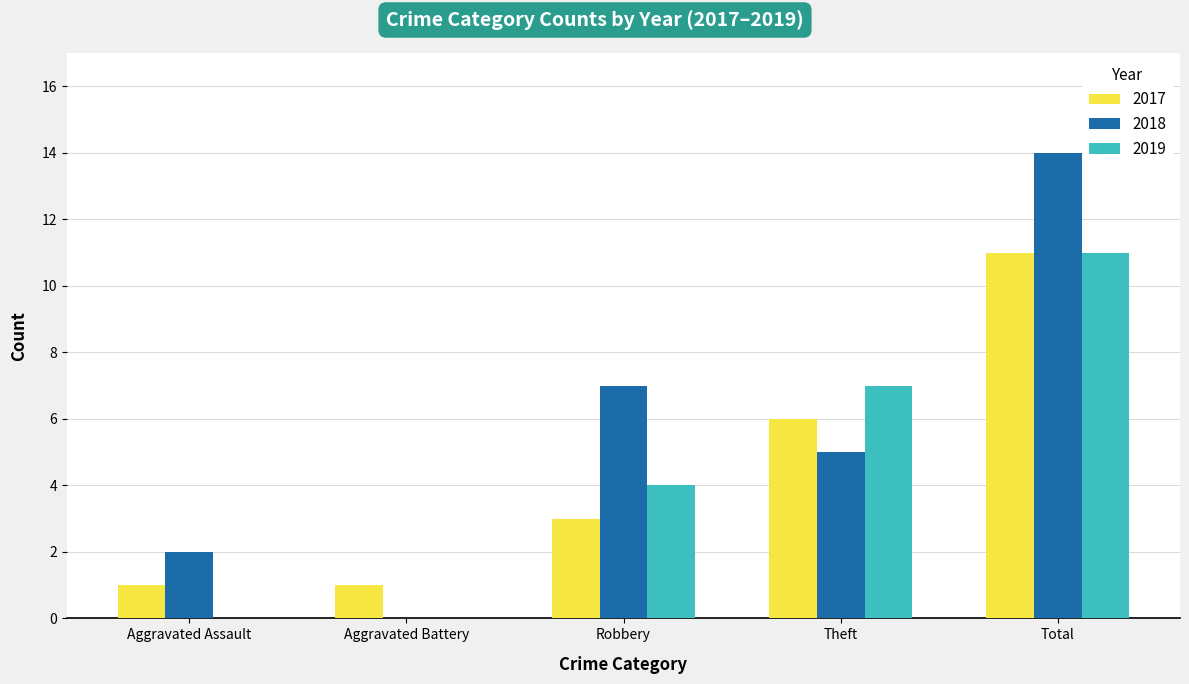

What is the sum of all 2019 values?

22